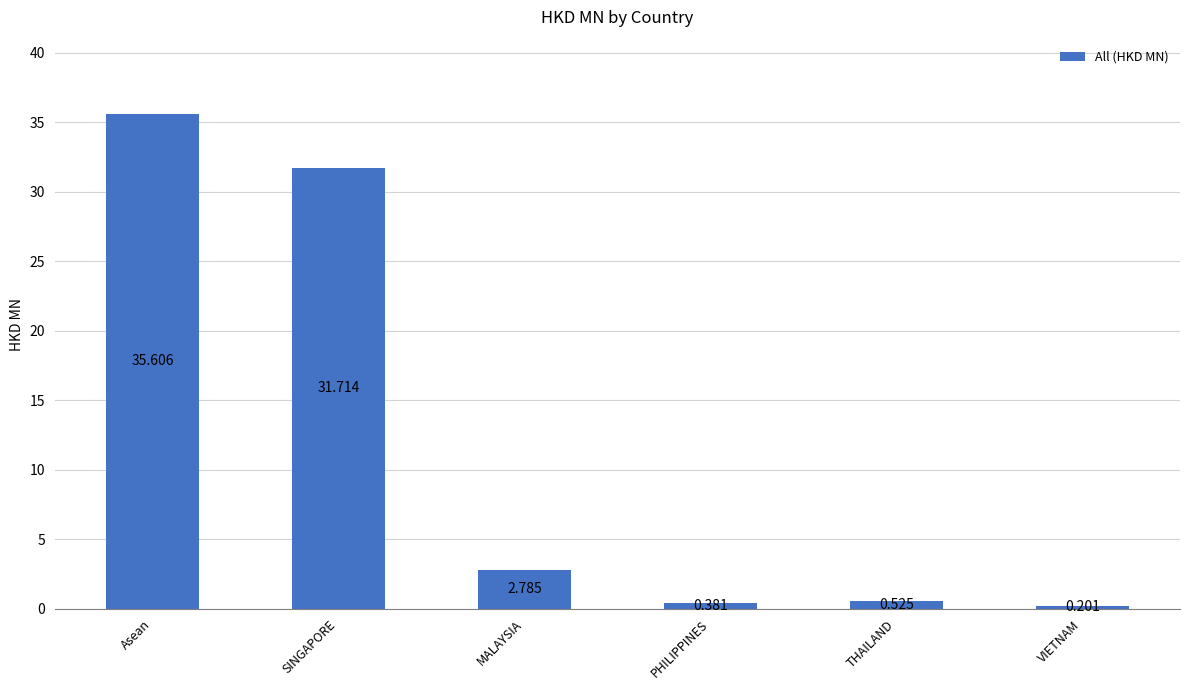

How many data points are less than 2?

3